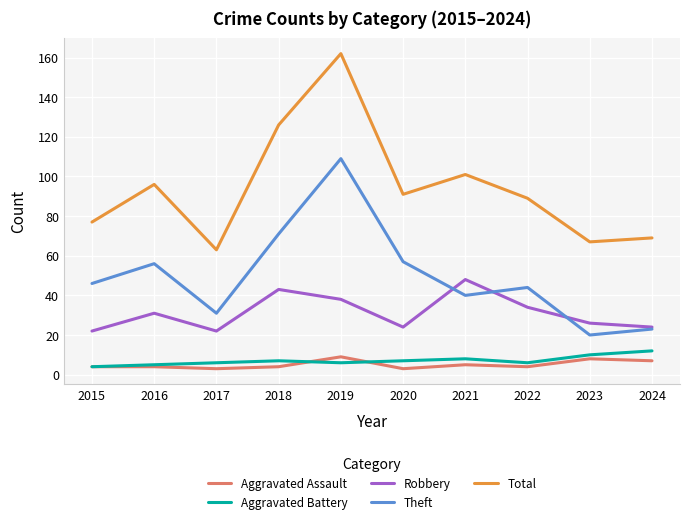

Is the value of Total at 2022 greater than the value of Theft at 2024?

Yes